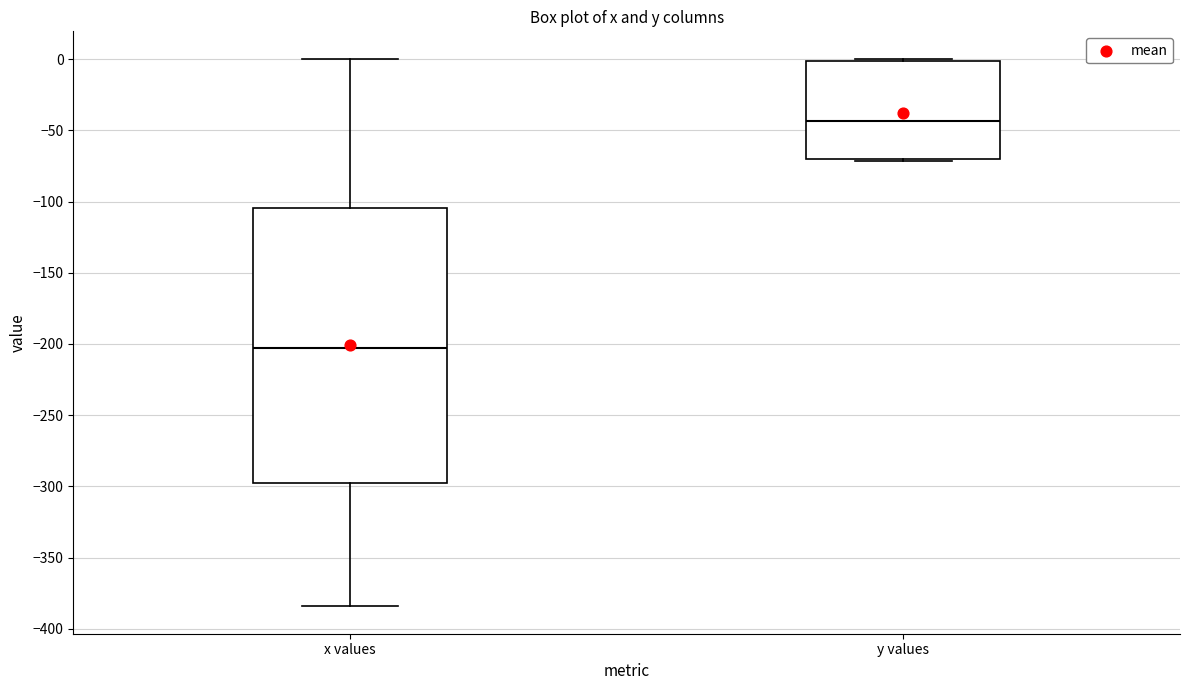

Comparing the boxes themselves (not the whiskers), which one is the tallest?

x values